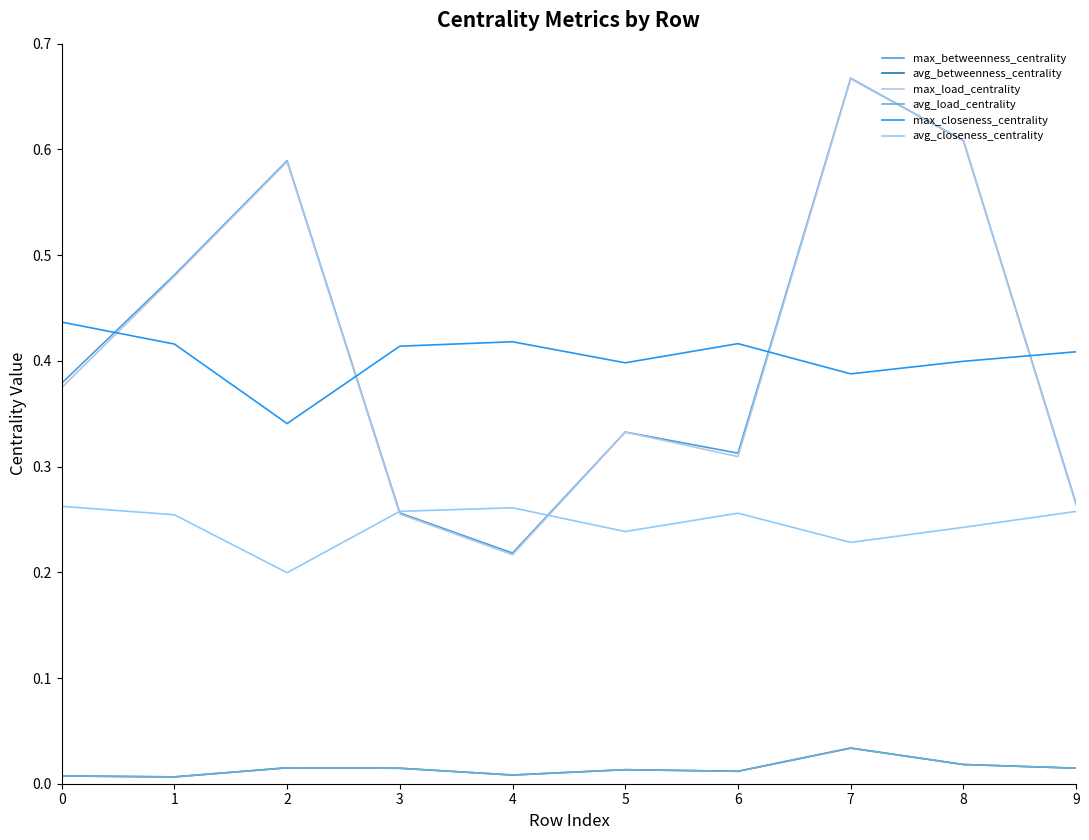

Does the chart have visible grid lines?

No